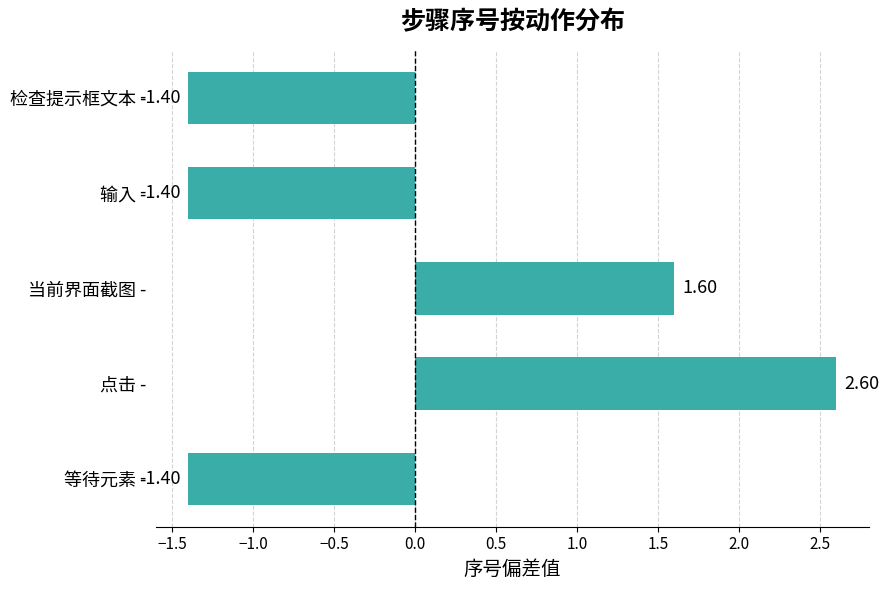

Which has a higher value, 输入 - or 点击 -?

点击 -